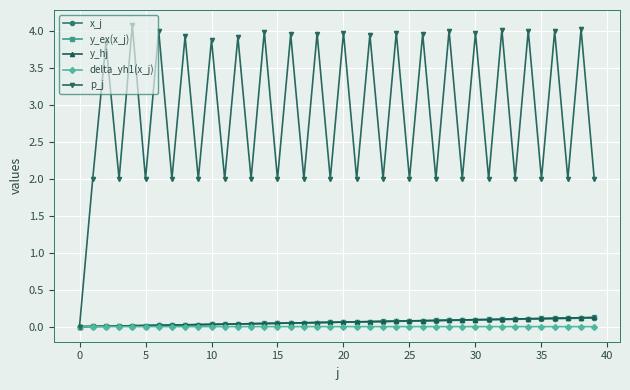

Which series has the largest total across all categories?

p_j